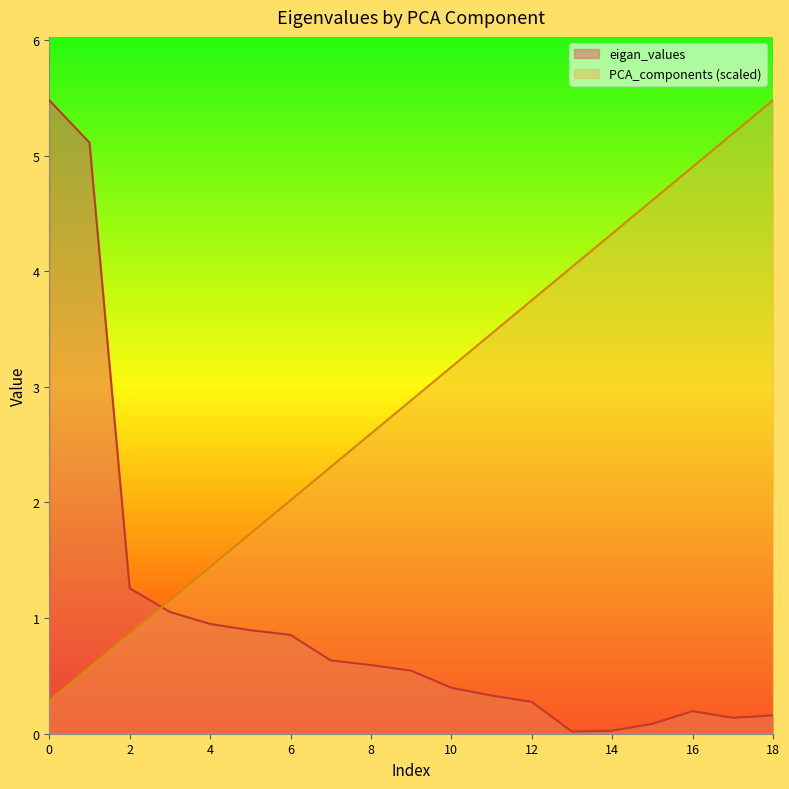

Is the value of eigan_values at 16 greater than the value of PCA_components at 0?

No